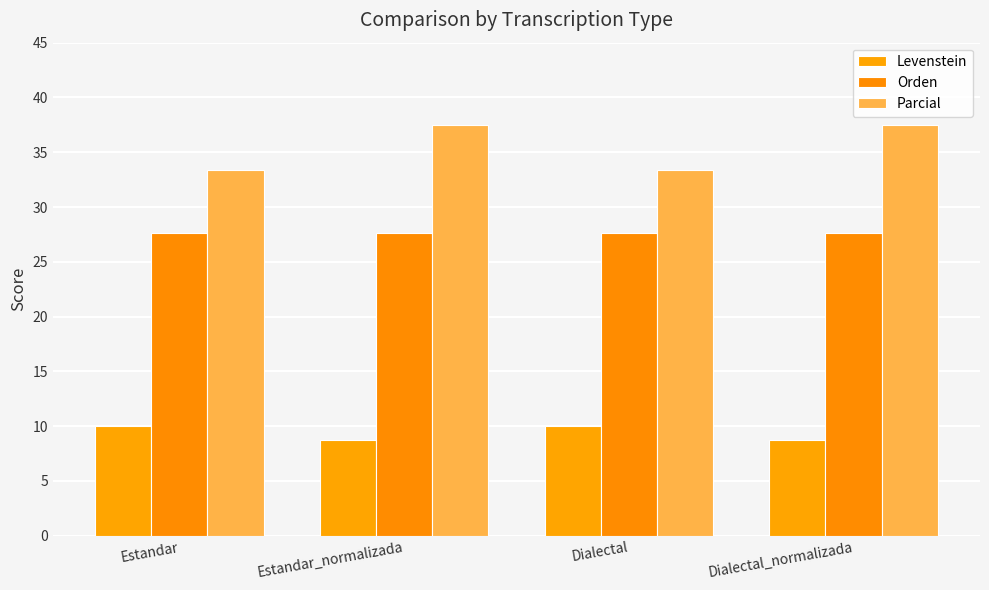

Which series has the largest total across all categories?

Parcial